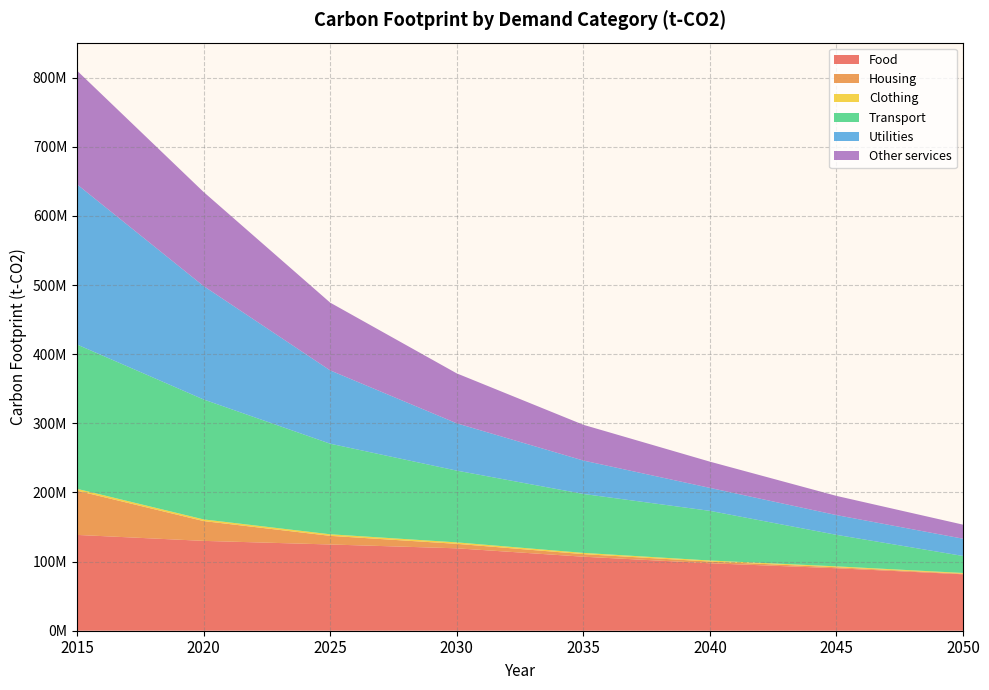

Reading left to right, list all the values displayed in this chart.

Food: 138580611.3	129947859.4	124730701.2	119183451.8	107052432.8	97581490.6	90374432.4	81611505.9
Housing: 63995211.8	28670943.3	12499477.3	6481036.1	3746749.5	2466920.9	1448539.1	866366.7
Clothing: 2655580.2	2394964.3	2264615.5	2115660.8	1772029.5	1502217.2	1272608.7	1039300.7
Transport: 208737559.2	173459648.3	130994071.0	103771391.0	85242373.1	71811827.9	45570565.7	24589410.0
Utilities: 231649020.4	164061373.4	106032686.9	68416656.0	48326240.9	33223867.7	28549722.8	24978743.4
Other services: 164451046.8	136043052.0	98022379.6	72231771.9	51718495.8	37938724.2	27772654.7	20311191.5